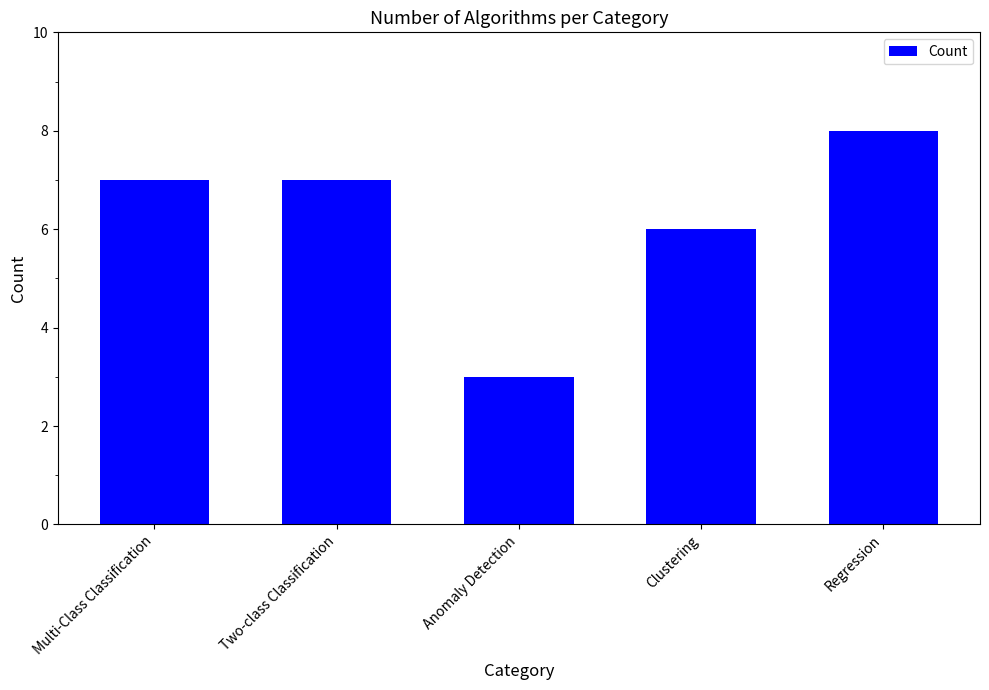

Does the chart contain stacked bars?

No